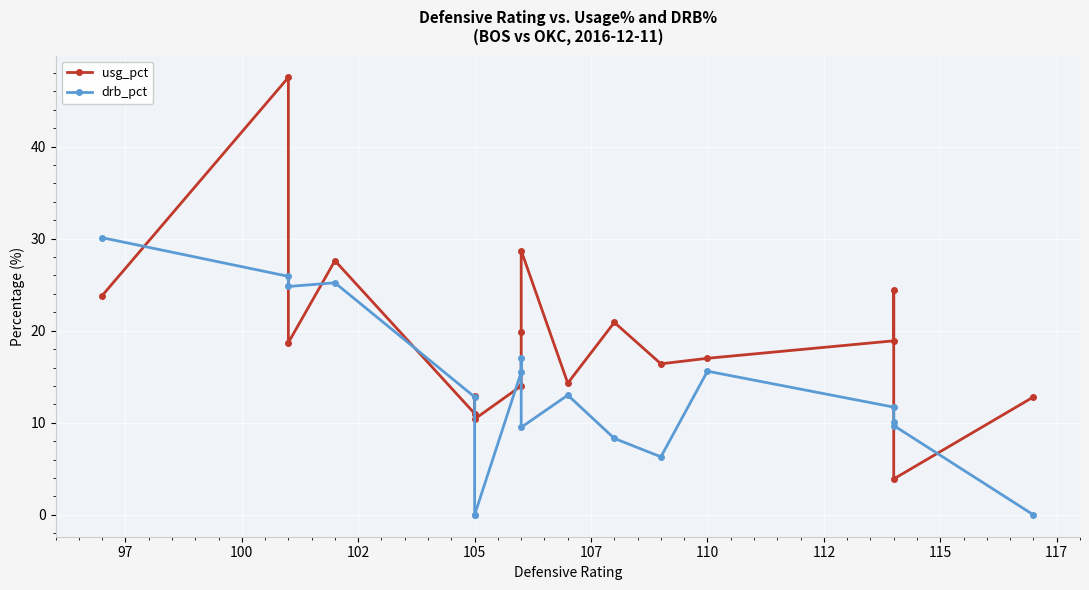

List the series in order of their peak value, highest first.

usg_pct, drb_pct